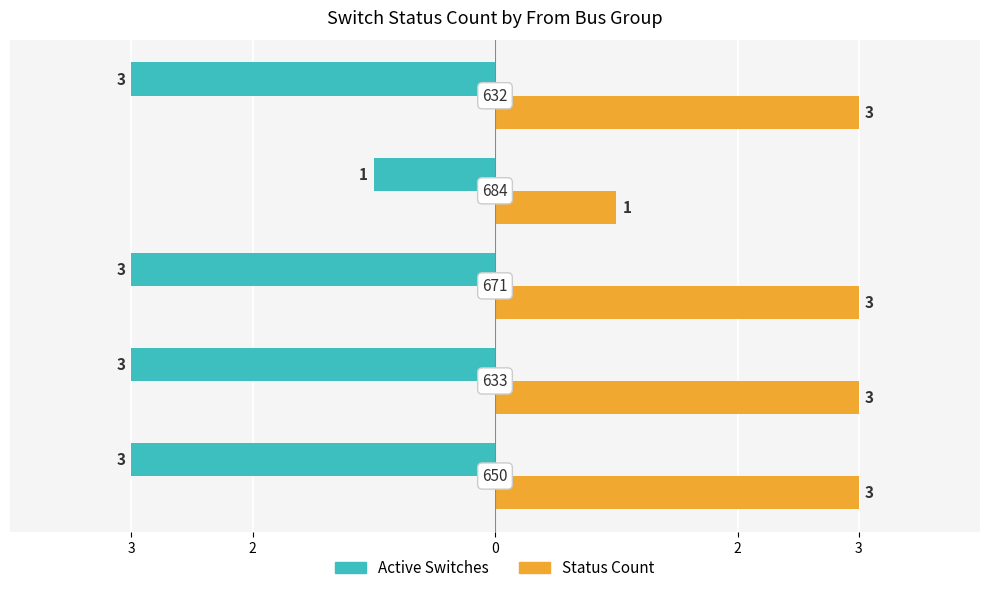

What are all the series names shown in the legend?

Active Switches, Status Count